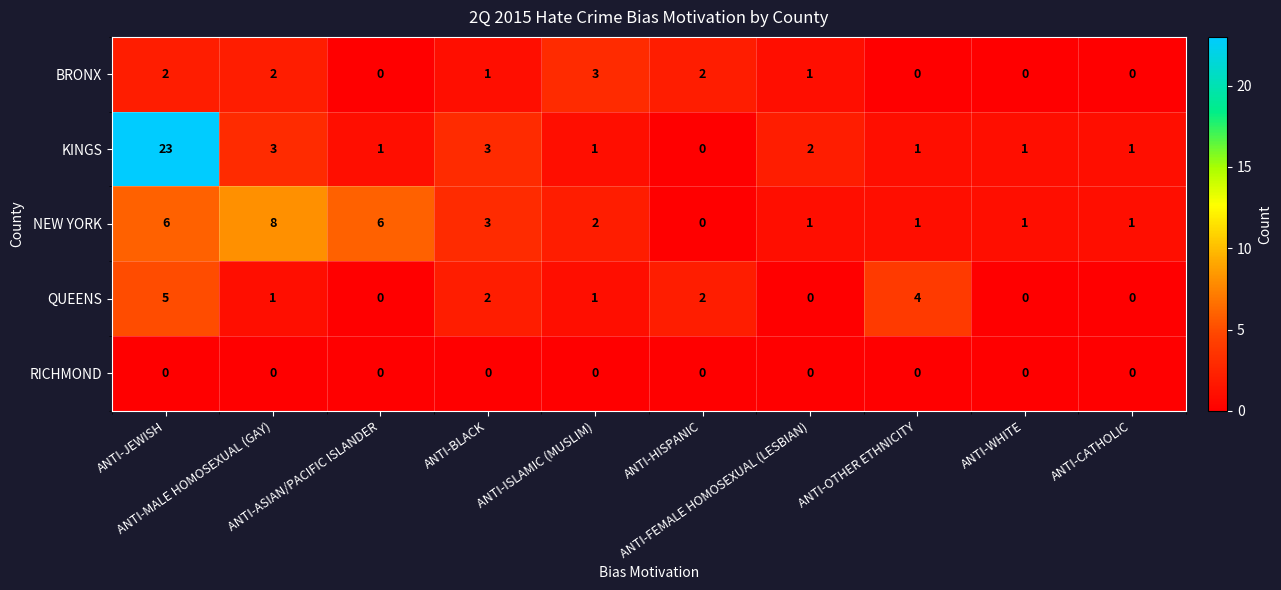

What is the maximum value shown in the chart?

23